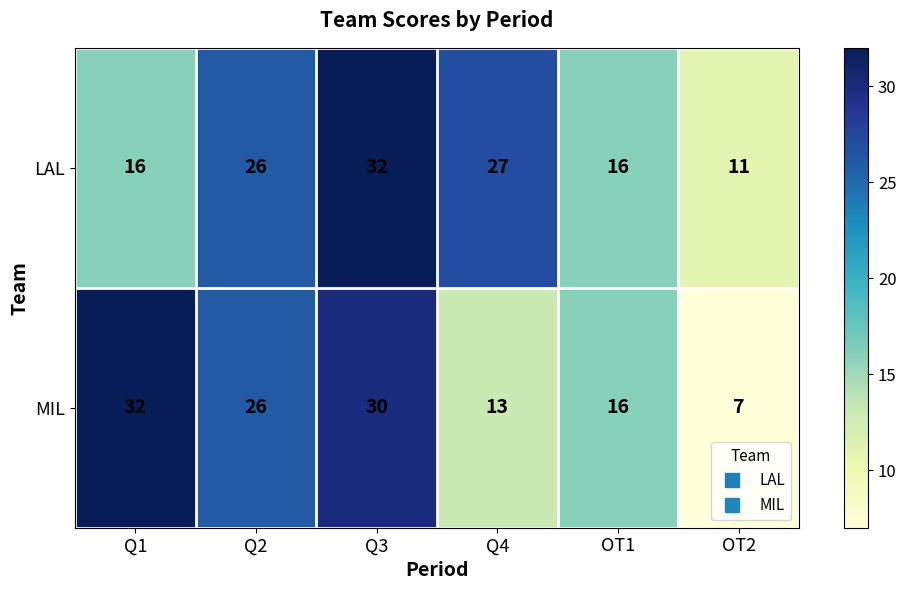

Reading left to right, list all the values displayed in this chart.

LAL: Q1=16	Q2=26	Q3=32	Q4=27	OT1=16	OT2=11
MIL: Q1=32	Q2=26	Q3=30	Q4=13	OT1=16	OT2=7